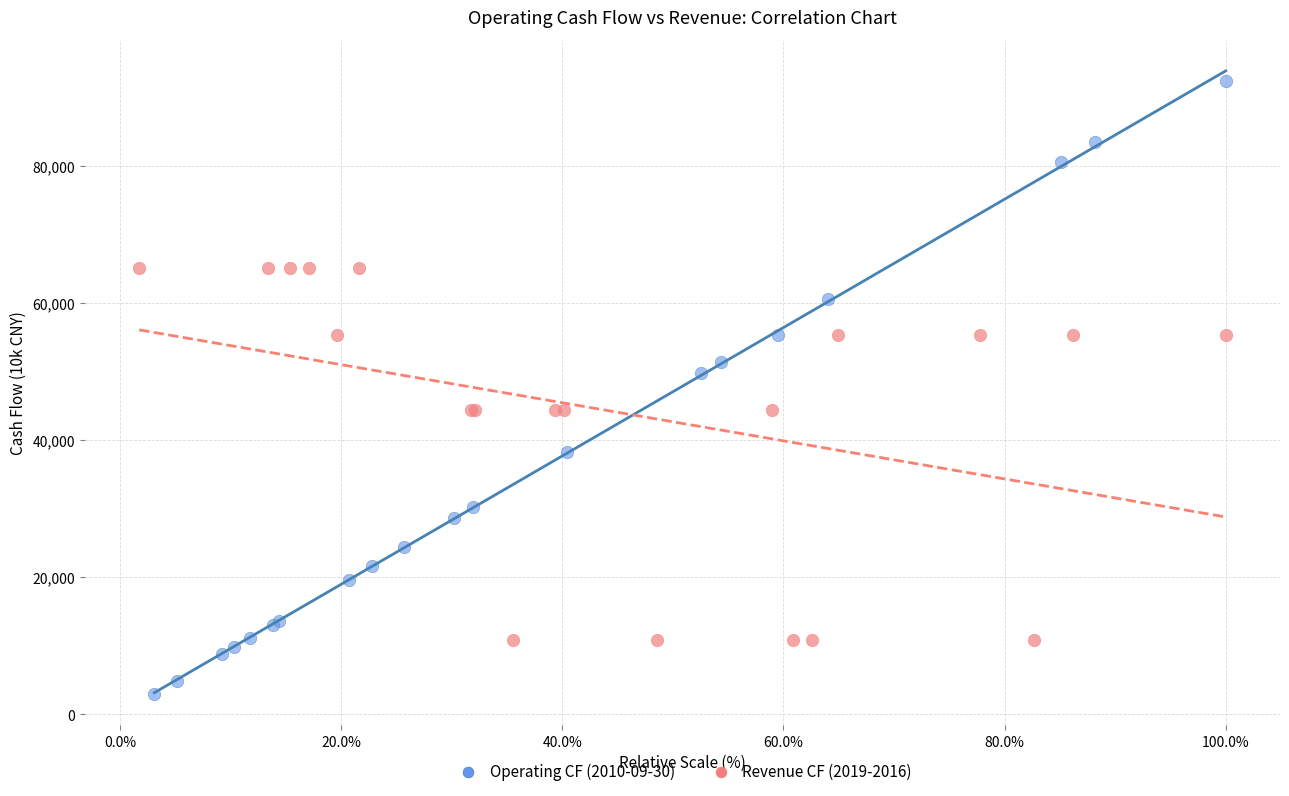

Which series has the largest Y range (max minus min)?

Operating CF (2010-09-30)